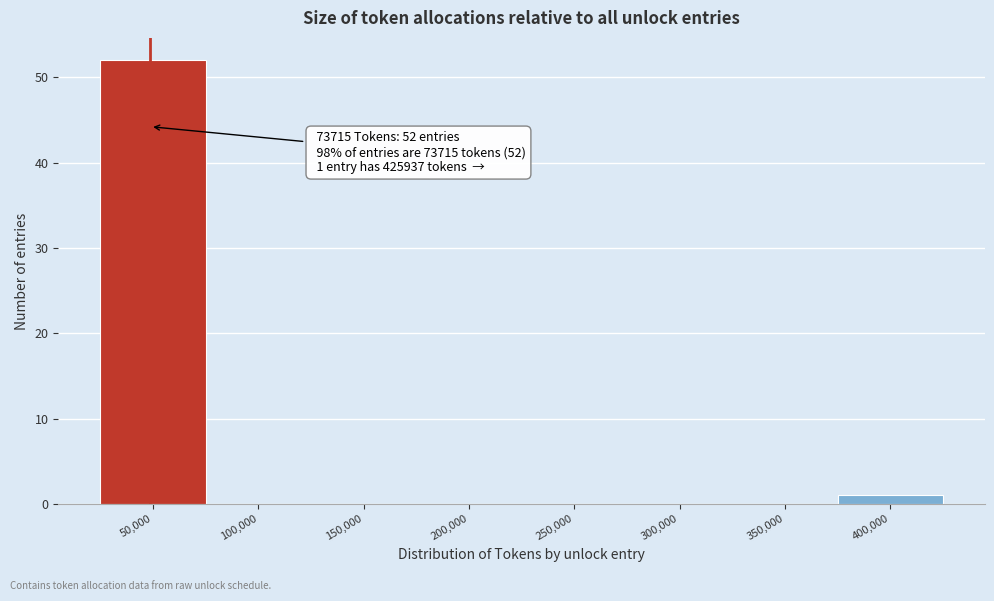

Reading left to right, extract all data points from this chart.

50,000=52	100,000=0	150,000=0	200,000=0	250,000=0	300,000=0	350,000=0	400,000=1